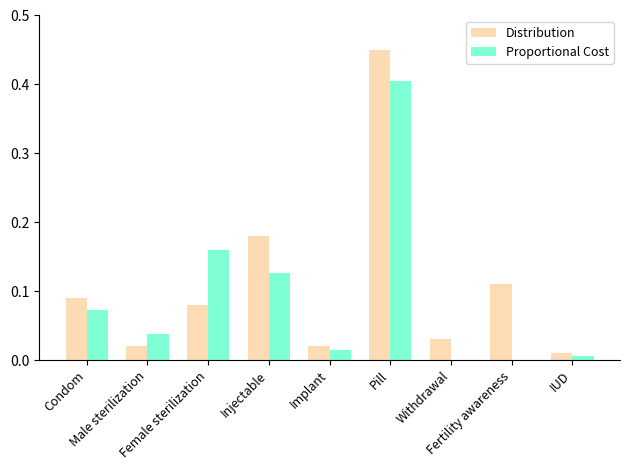

How many distinct data groups are displayed?

2